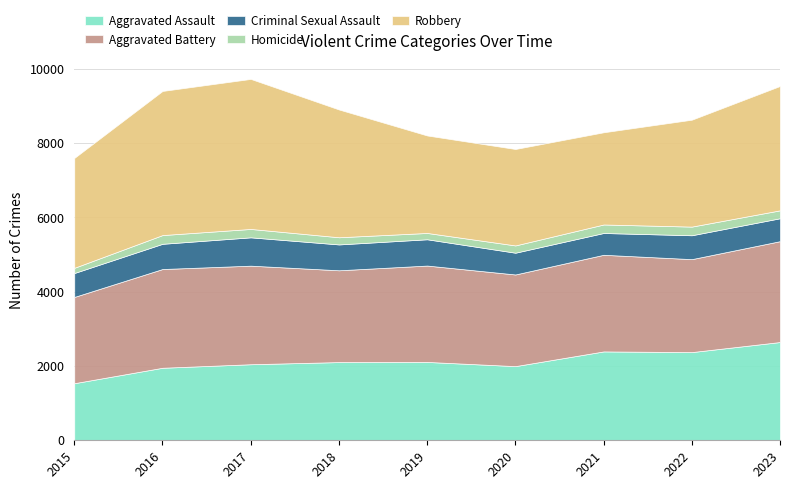

Is the value of Aggravated Assault at 2020 greater than the value of Robbery at 2017?

No